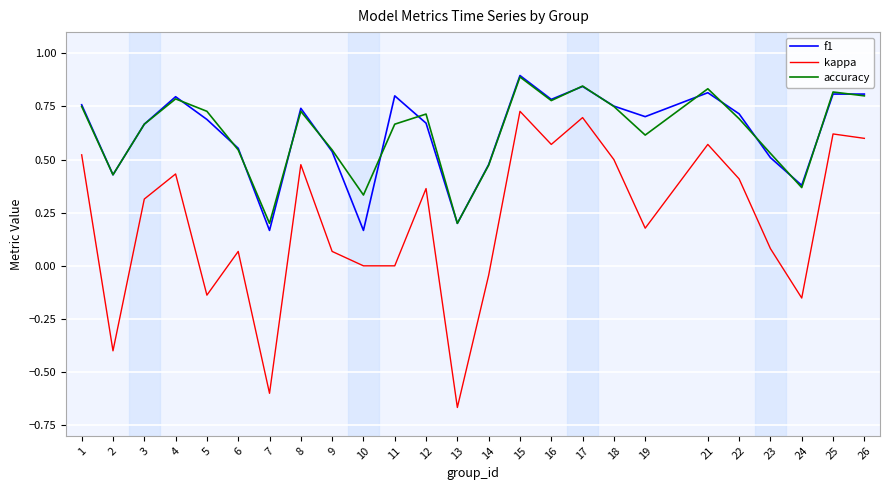

True or false: kappa and accuracy cross at least once.

False